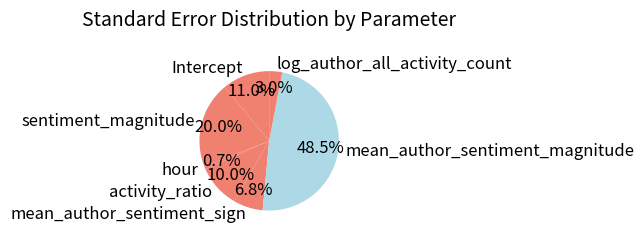

How many segments does this pie chart have?

7